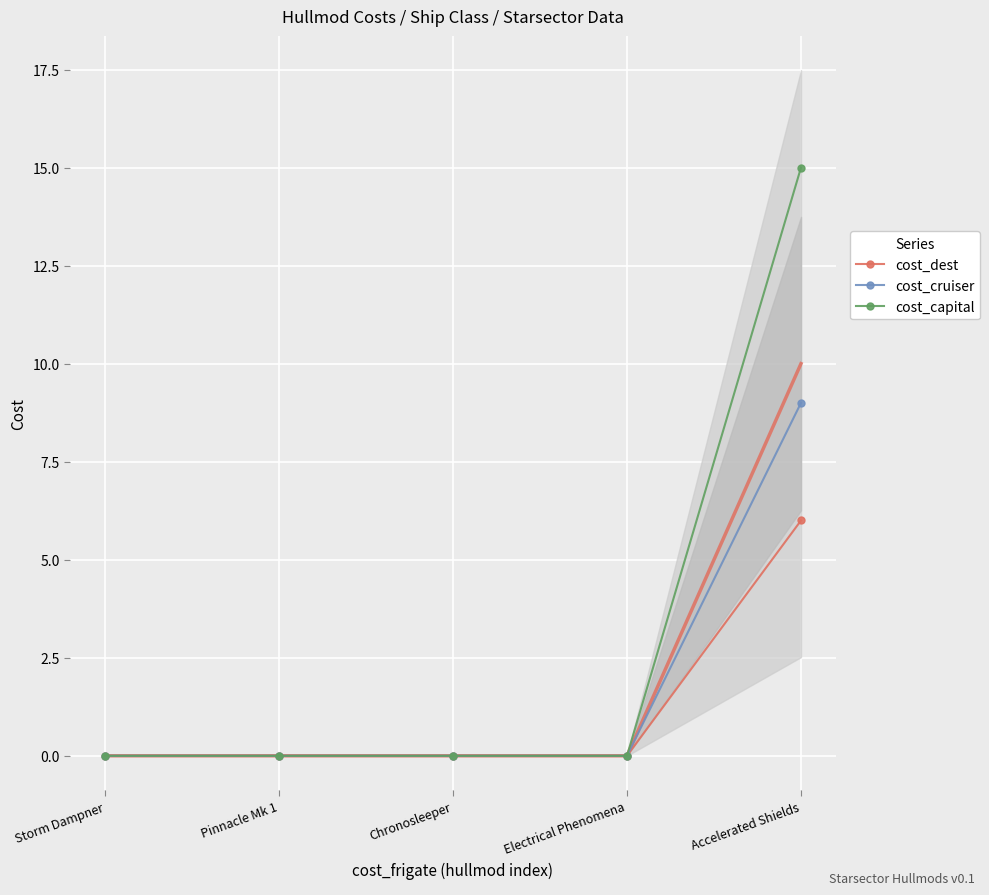

Reading left to right, list all the values displayed in this chart.

cost_dest: Storm Dampner=0	Pinnacle Mk 1=0	Chronosleeper=0	Electrical Phenomena=0	Accelerated Shields=6
cost_cruiser: Storm Dampner=0	Pinnacle Mk 1=0	Chronosleeper=0	Electrical Phenomena=0	Accelerated Shields=9
cost_capital: Storm Dampner=0	Pinnacle Mk 1=0	Chronosleeper=0	Electrical Phenomena=0	Accelerated Shields=15